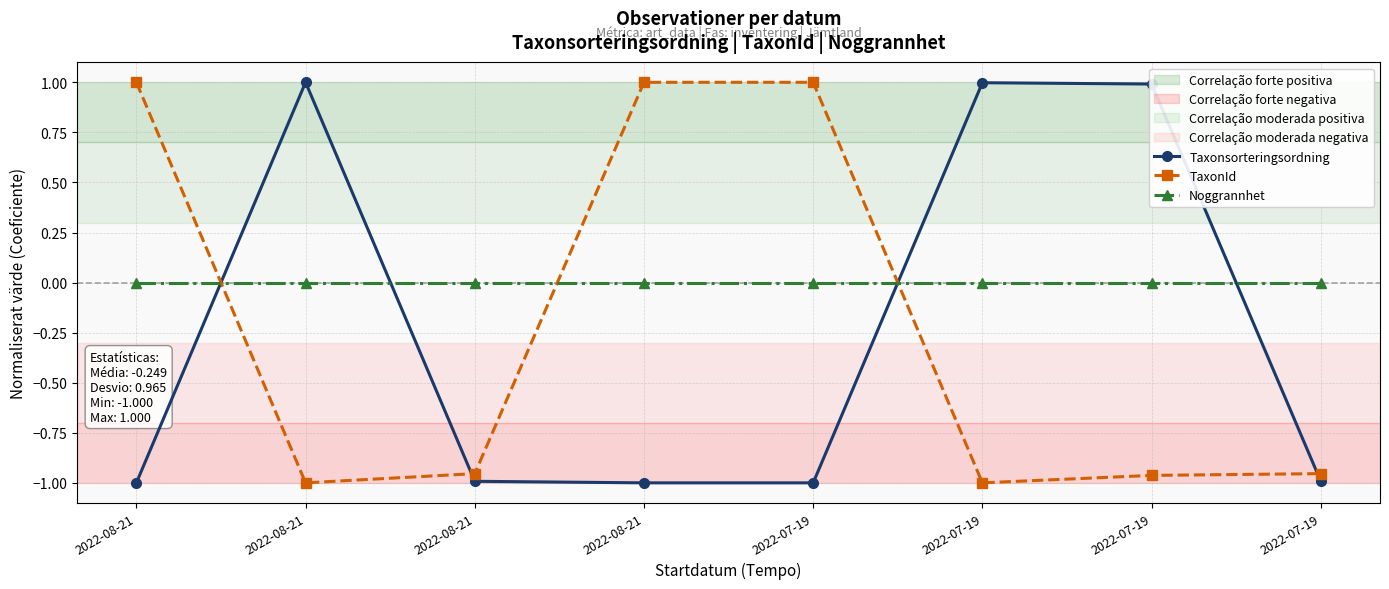

The value of Taxonsorteringsordning at 2022-07-19 is 0.6. True or false?

False